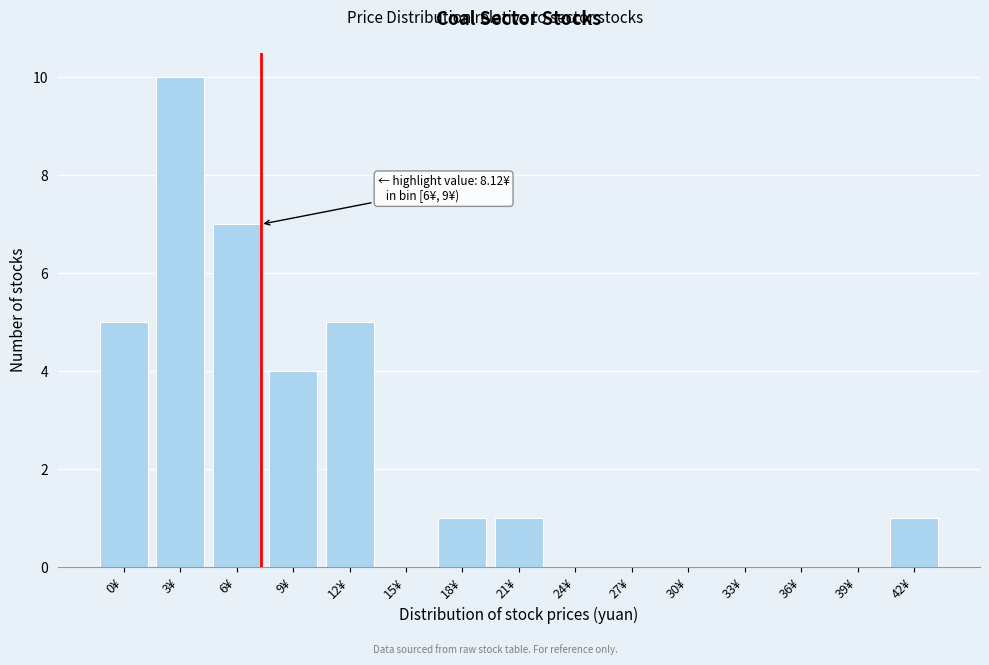

Reading right to left, transcribe all the data shown in this chart.

42¥=1	39¥=0	36¥=0	33¥=0	30¥=0	27¥=0	24¥=0	21¥=1	18¥=1	15¥=0	12¥=5	9¥=4	6¥=7	3¥=10	0¥=5